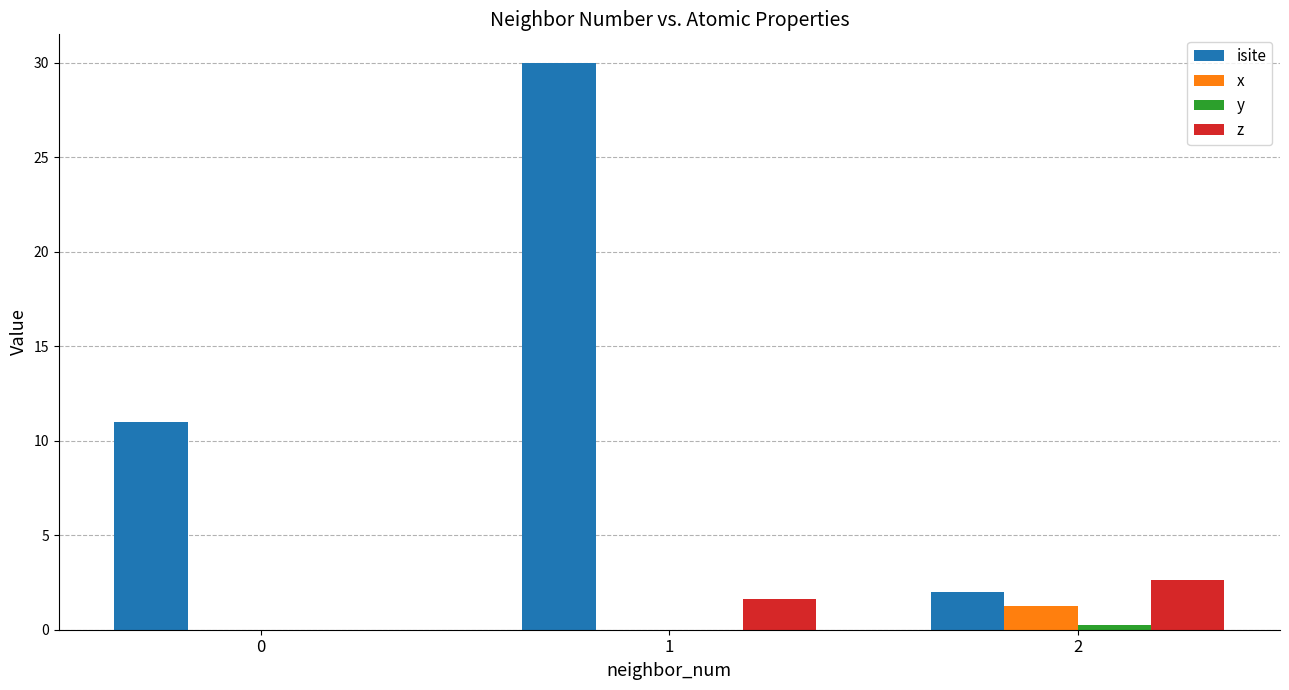

Which series has the largest total across all categories?

isite